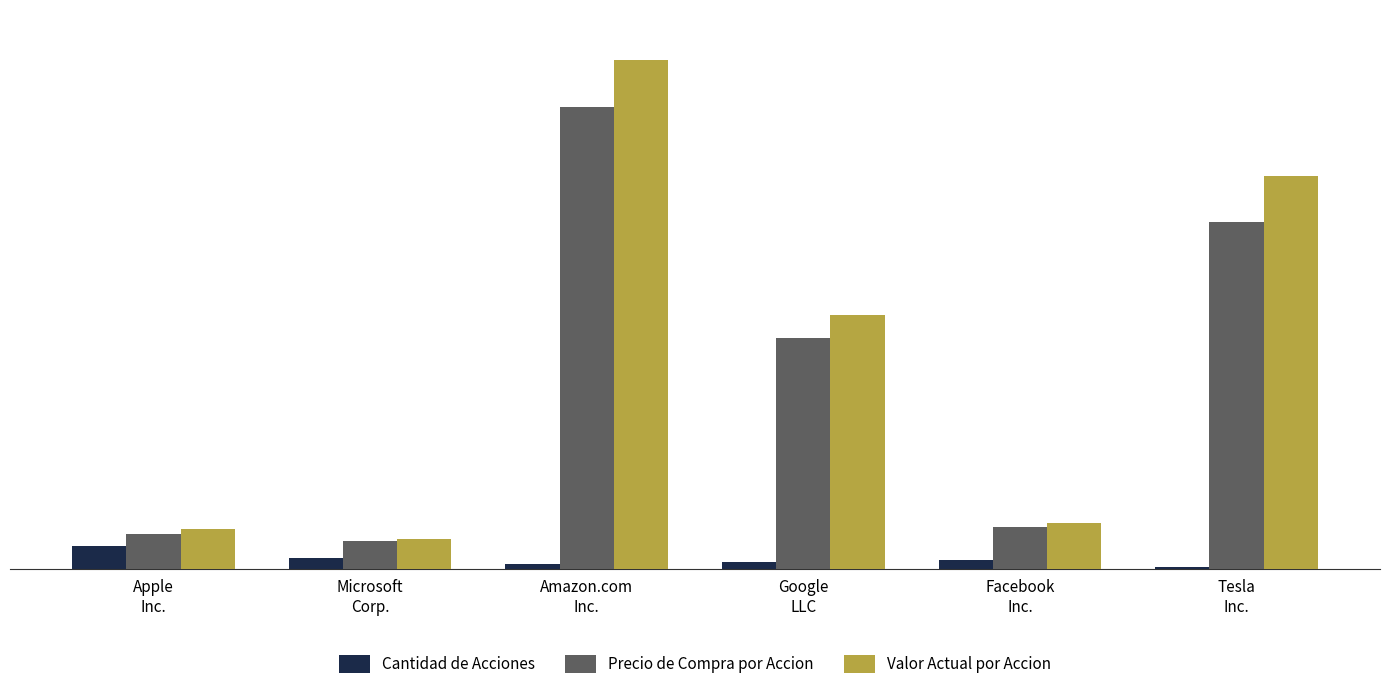

Reading left to right, extract all data points from this chart.

Cantidad de Acciones: 100	50	20	30	40	10
Precio de Compra por Accion: 150	120	2000	1000	180	1500
Valor Actual por Accion: 175	130	2200	1100	200	1700